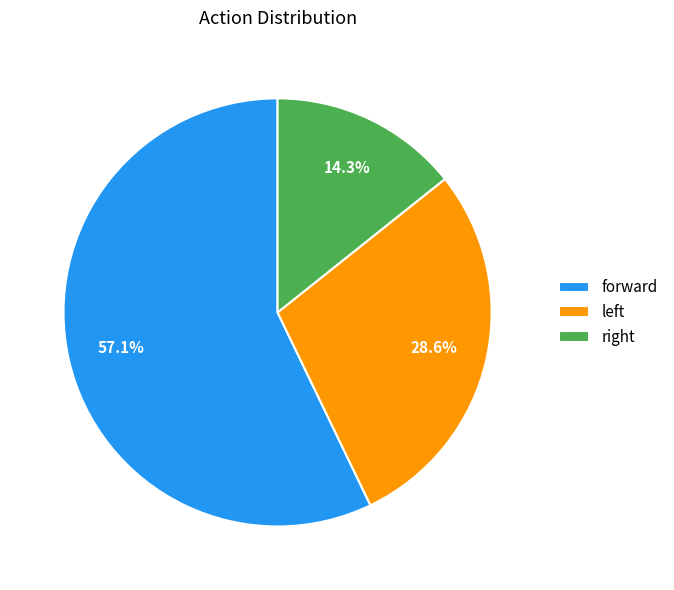

The forward slice represents 57% of the pie. True or false?

True